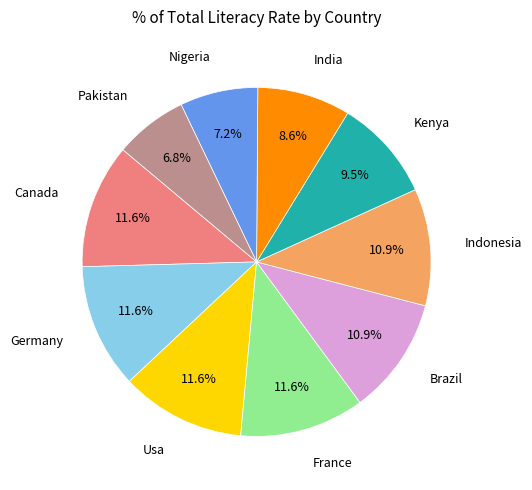

Does France account for over 50% of the chart?

No